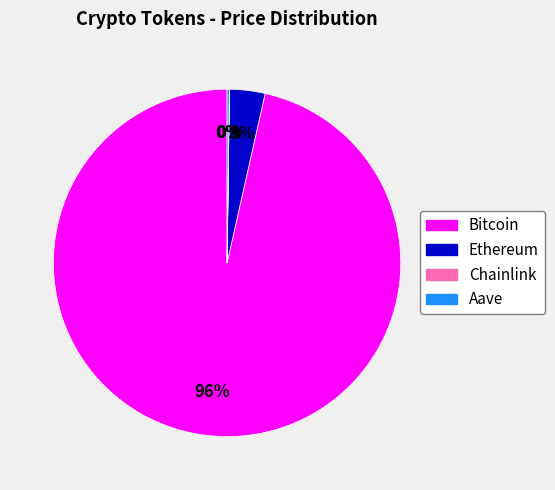

Which slice is the largest?

Bitcoin